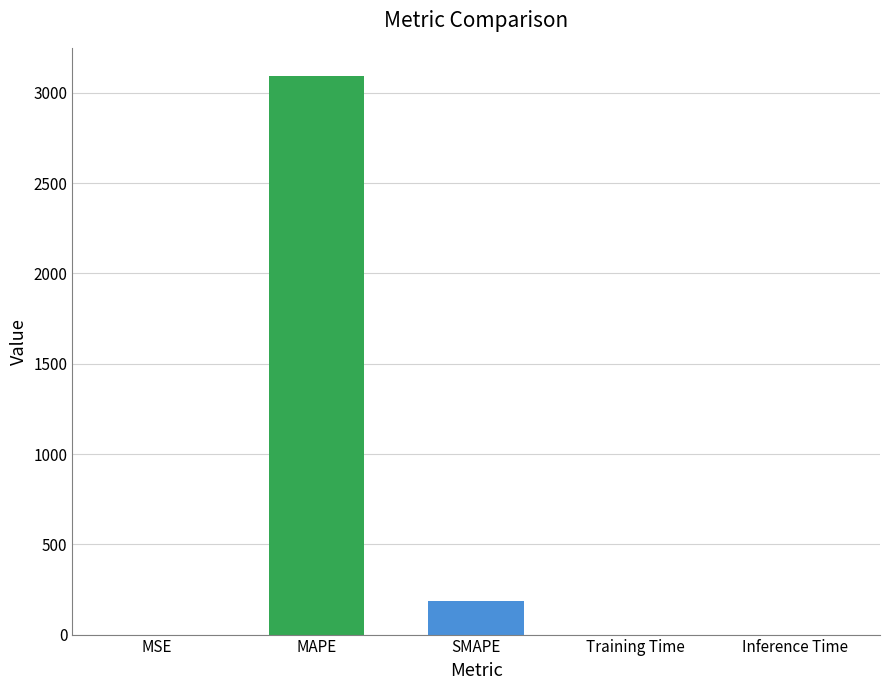

What is the greatest value displayed?

3094.9